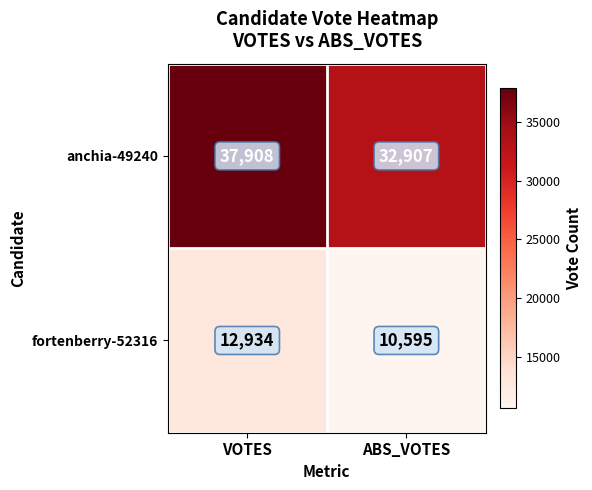

At how many categories does at least one series exceed 11848?

2